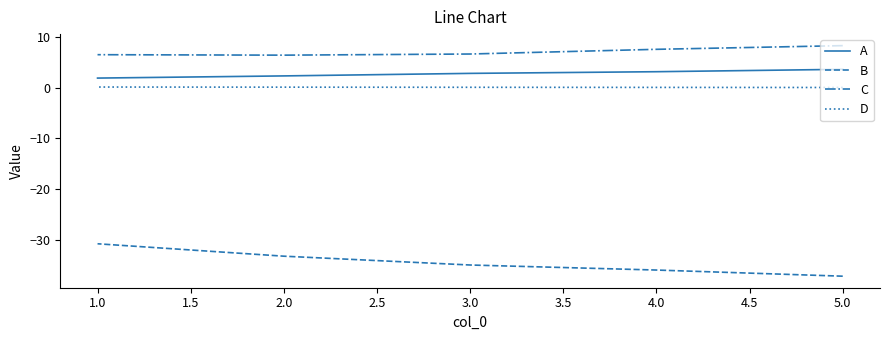

True or false: C and D intersect in this chart.

False